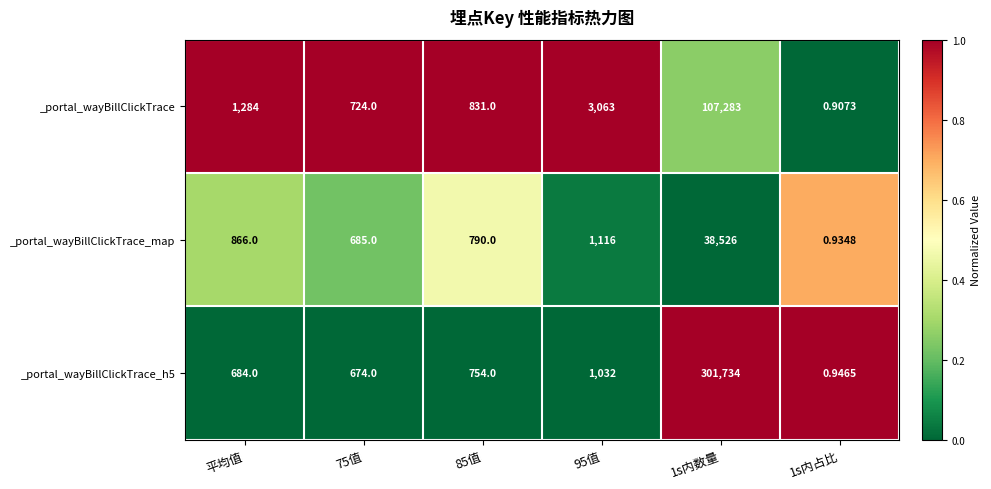

Is the value of _portal_wayBillClickTrace_map at 95值 greater than the value of _portal_wayBillClickTrace at 平均值?

No